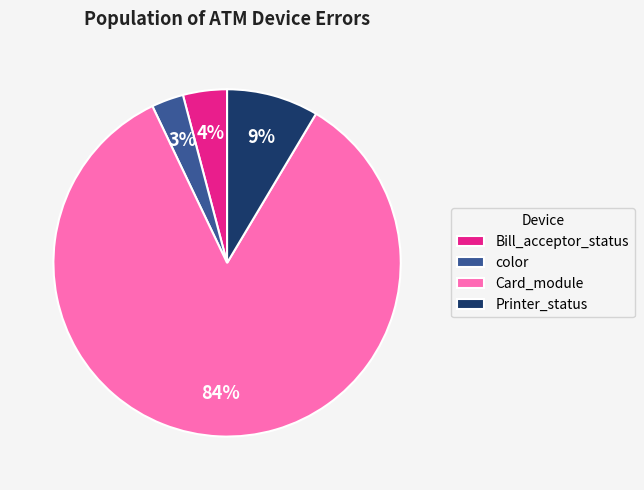

Do Bill_acceptor_status and Printer_status together represent more than half of the pie?

No